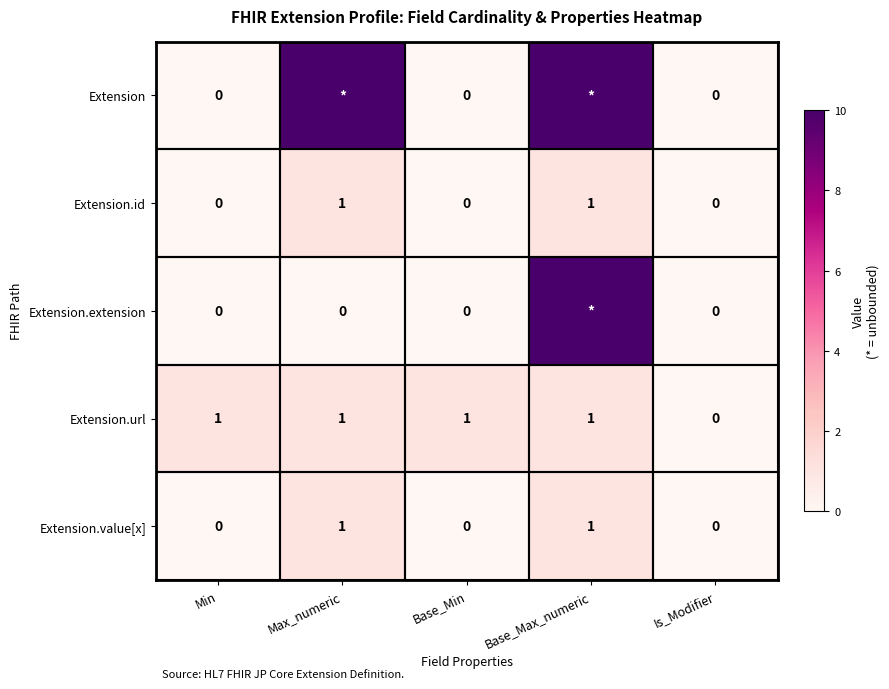

What is the sum of all Extension.url values?

4